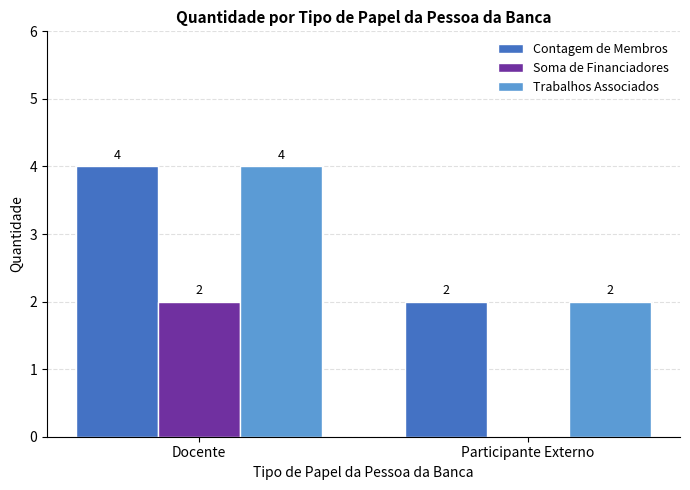

Read the Contagem de Membros value at Docente.

4